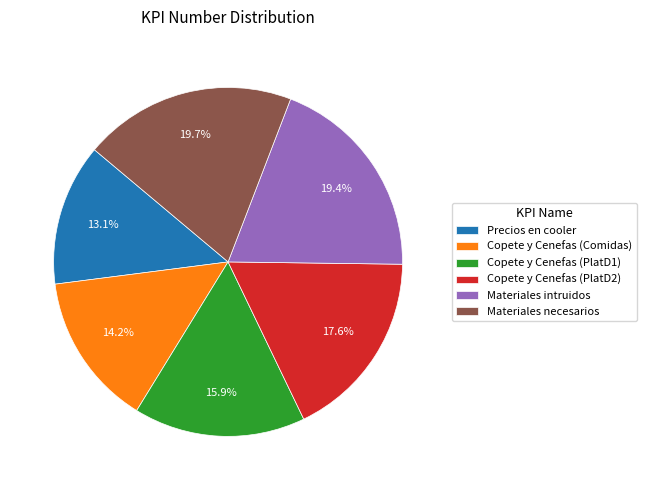

Approximately how many times larger is the value at Copete y Cenefas (Comidas) compared to Copete y Cenefas (PlatD1)?

0.9